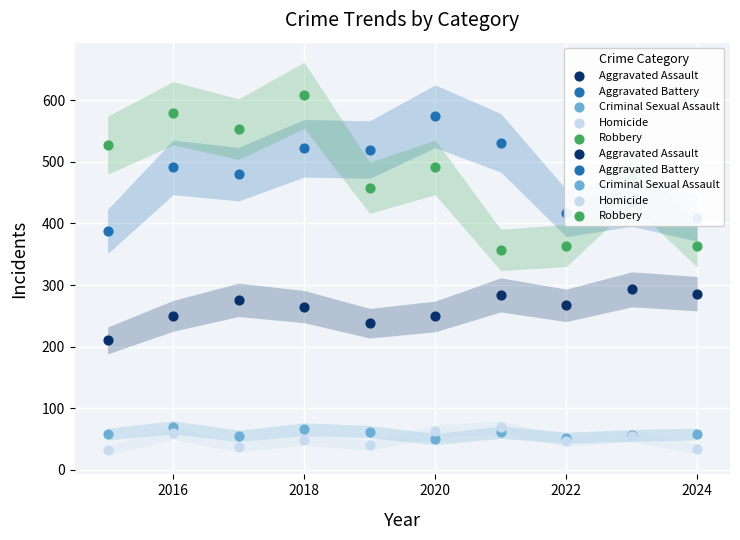

Is the value of Aggravated Assault at 2018 greater than the value of Criminal Sexual Assault at 2020?

Yes